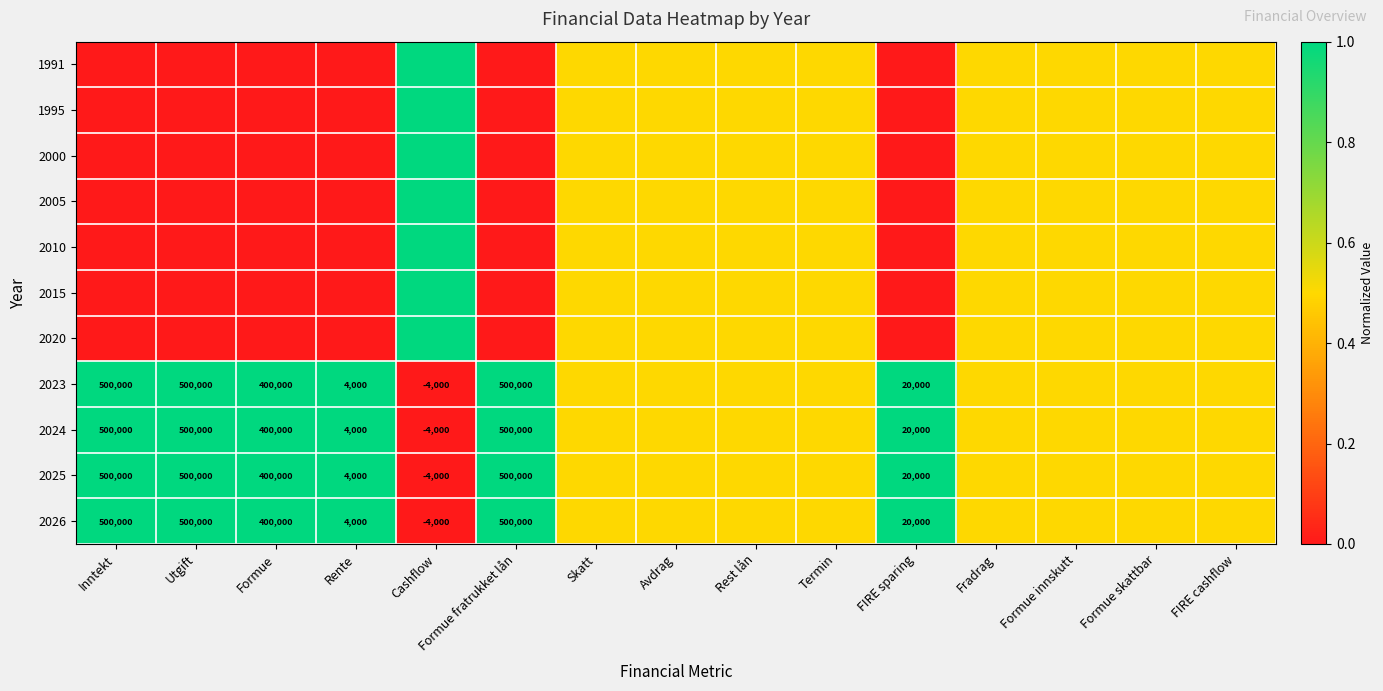

How many data points does each series have?

15